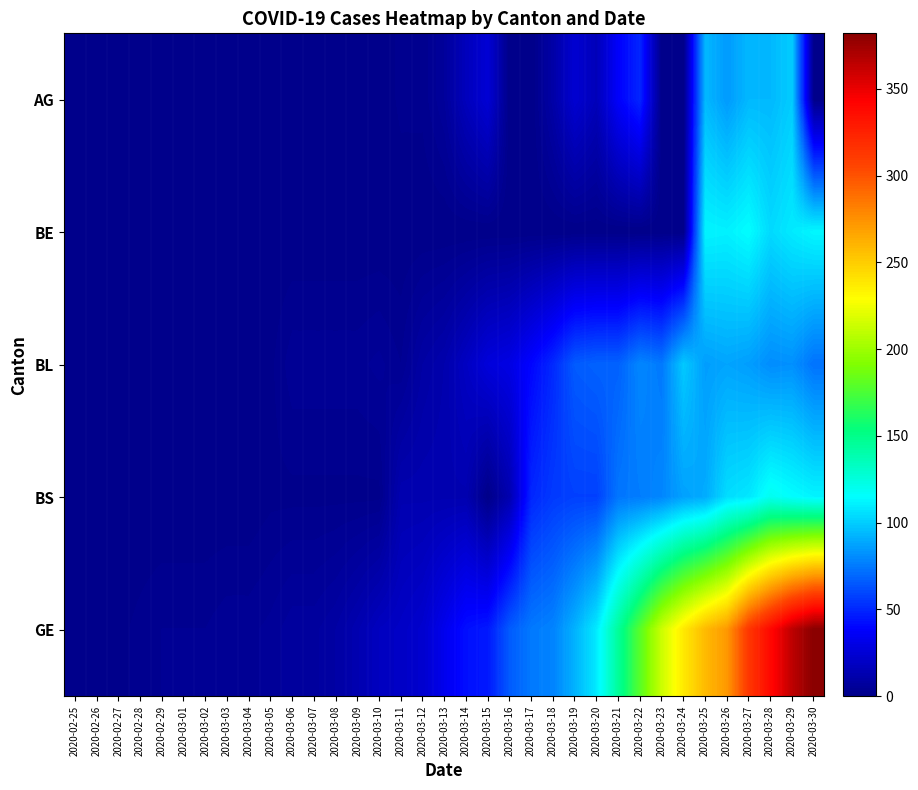

Which series has the largest total across all categories?

GE